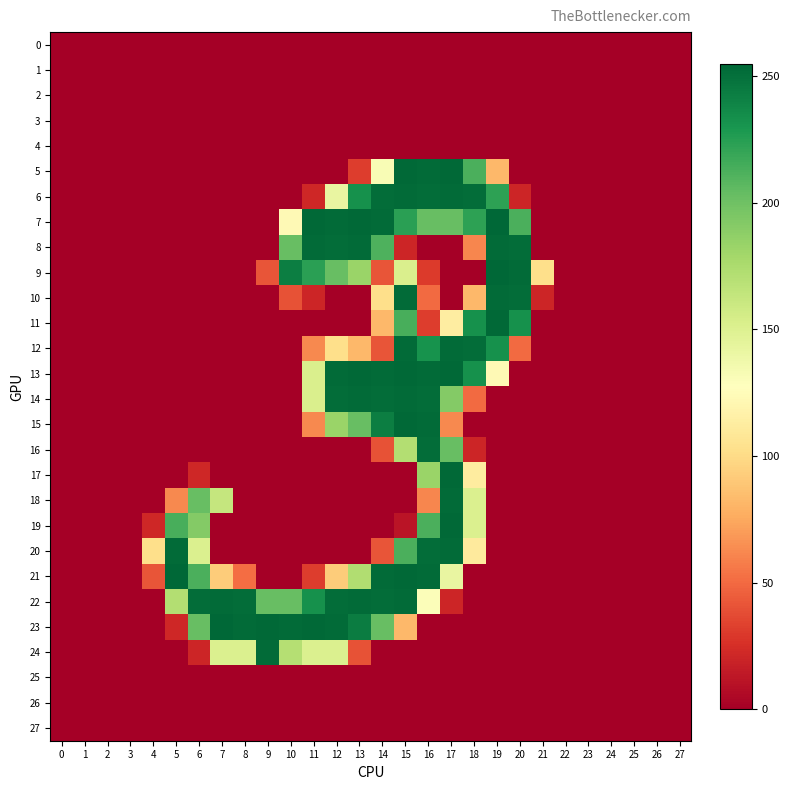

Between 11 and 25, which series saw the biggest shift?

7